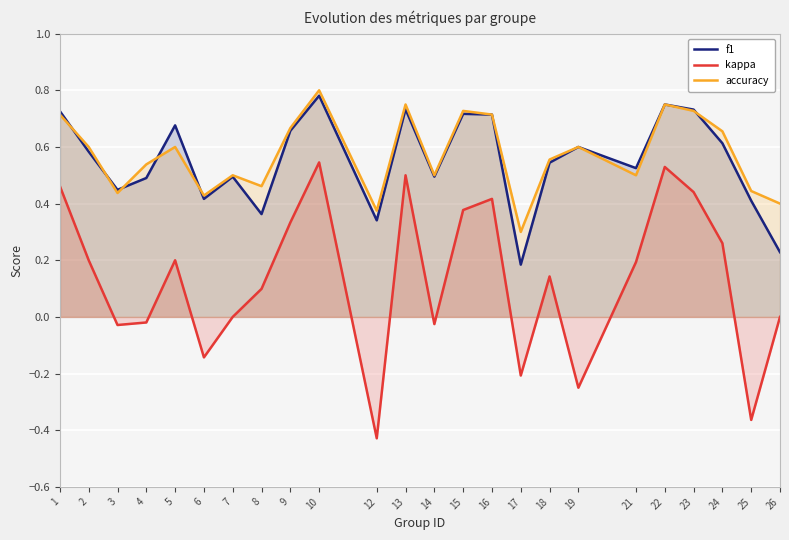

Between which two adjacent categories do f1 and accuracy first intersect?

1 and 2